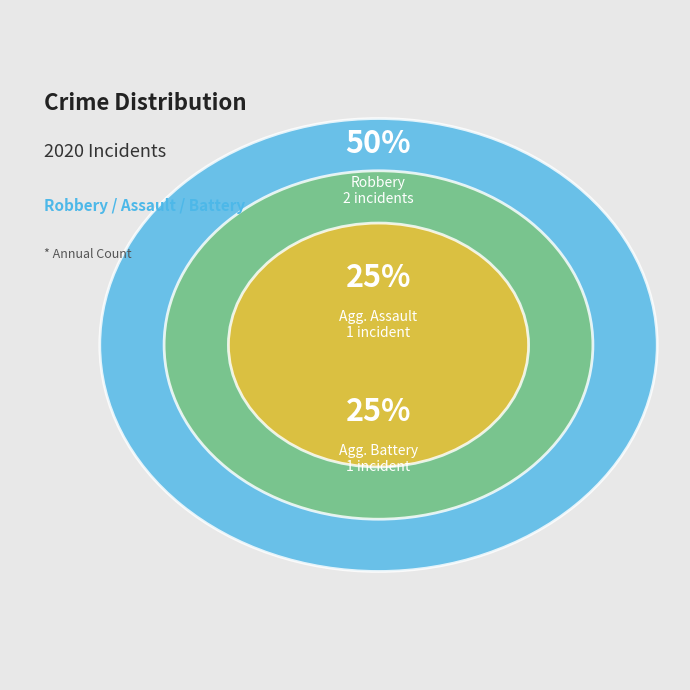

How many slices are in this pie chart?

3